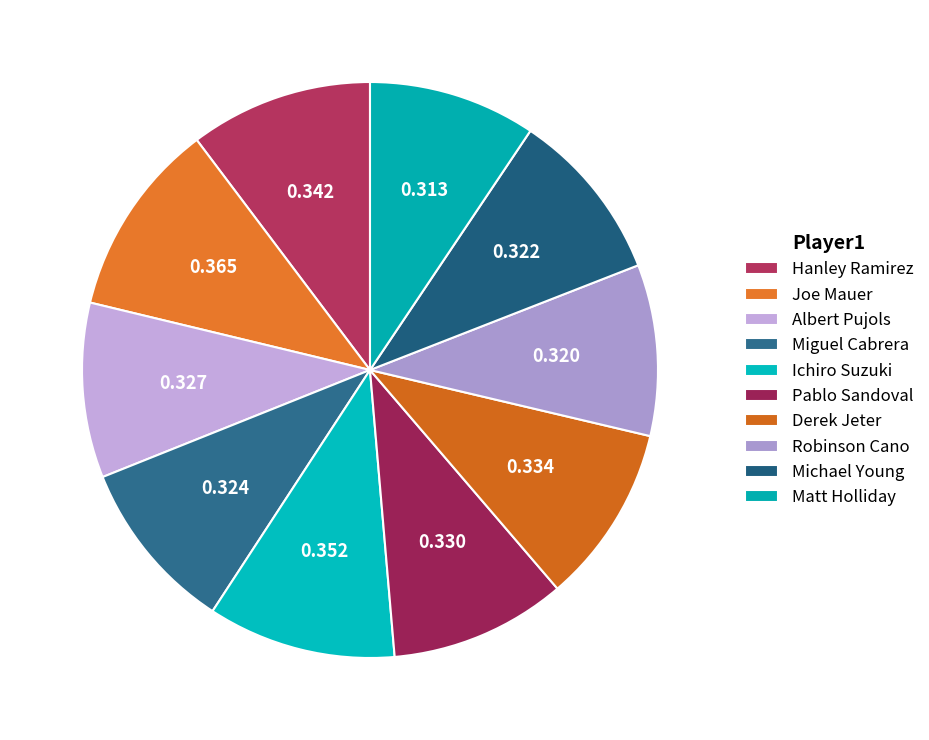

What percentage is the Robinson Cano slice, to the nearest percent?

10%